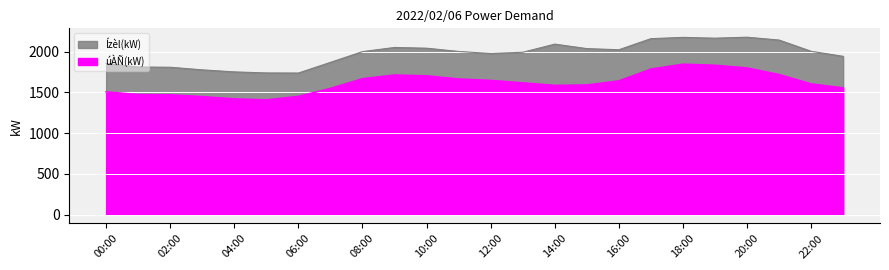

Read the Ízèl(kW) value at 10:00, to the nearest 10.

2040